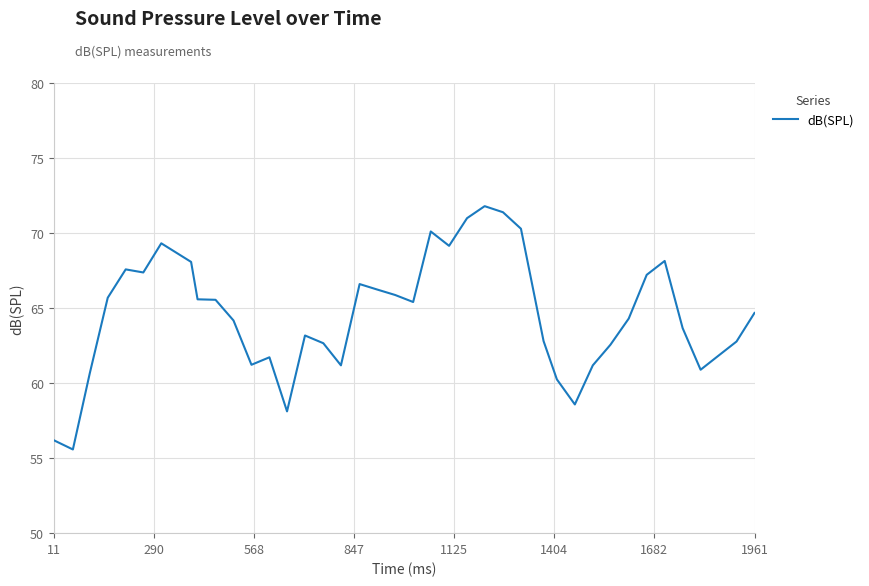

What is the smallest value displayed?

55.6